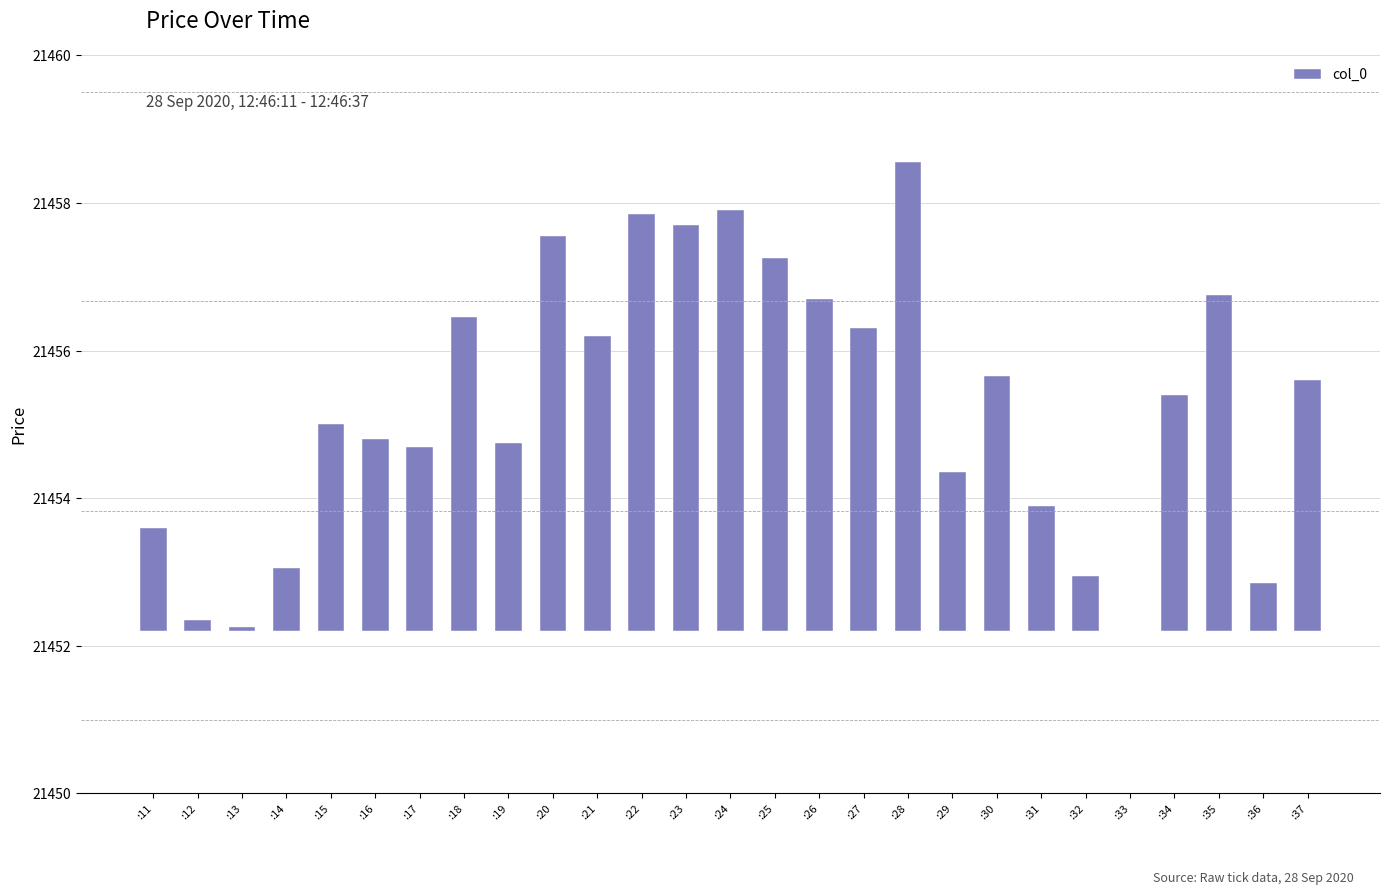

Reading left to right, list all the values displayed in this chart.

1.4	0.1	0.0	0.8	2.8	2.6	2.5	4.2	2.5	5.3	4.0	5.6	5.5	5.7	5.0	4.5	4.1	6.3	2.1	3.5	1.7	0.8	0.0	3.2	4.5	0.6	3.4